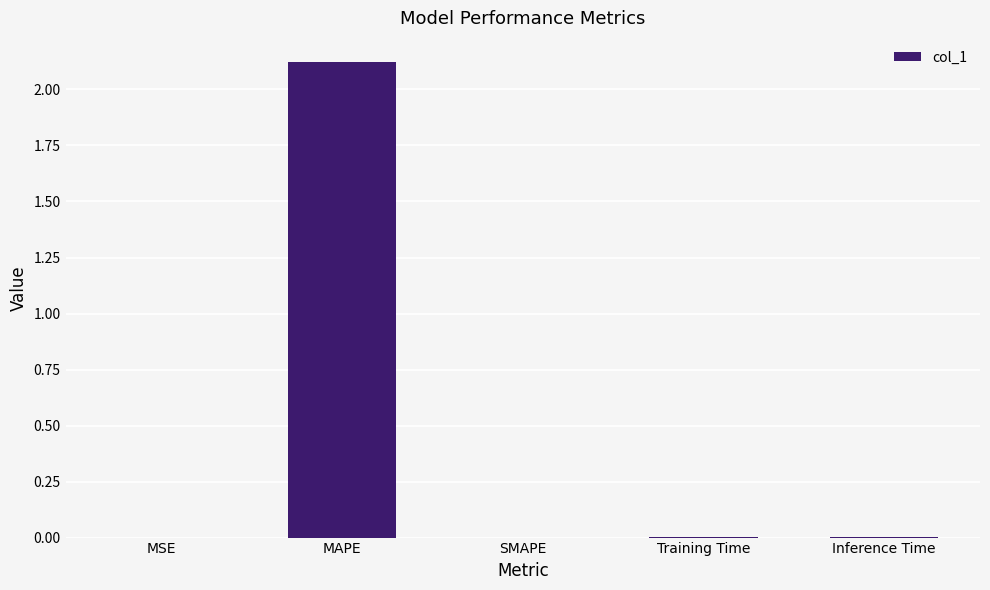

Is it true that the value at SMAPE is 1.2?

False